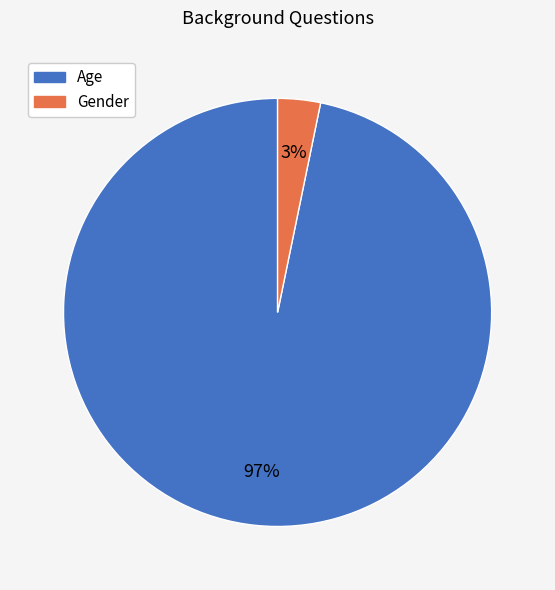

True or false: Age accounts for 89% of the total.

False